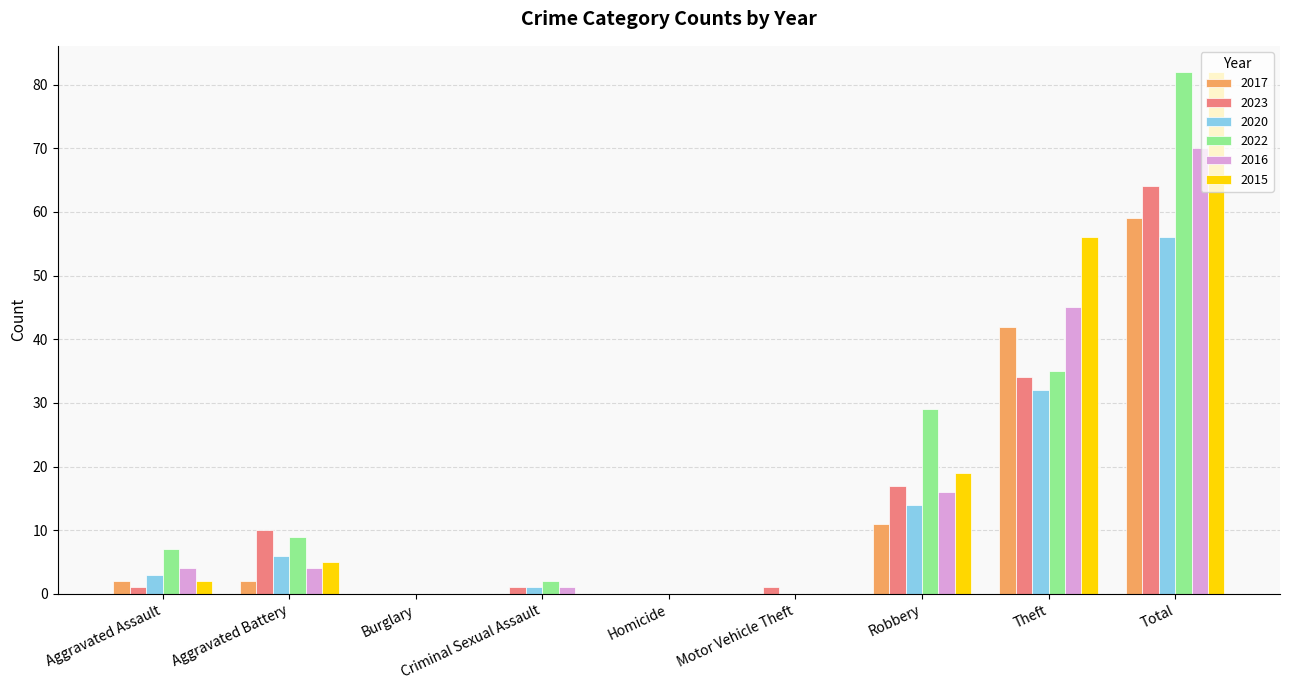

What is the greatest value displayed?

82